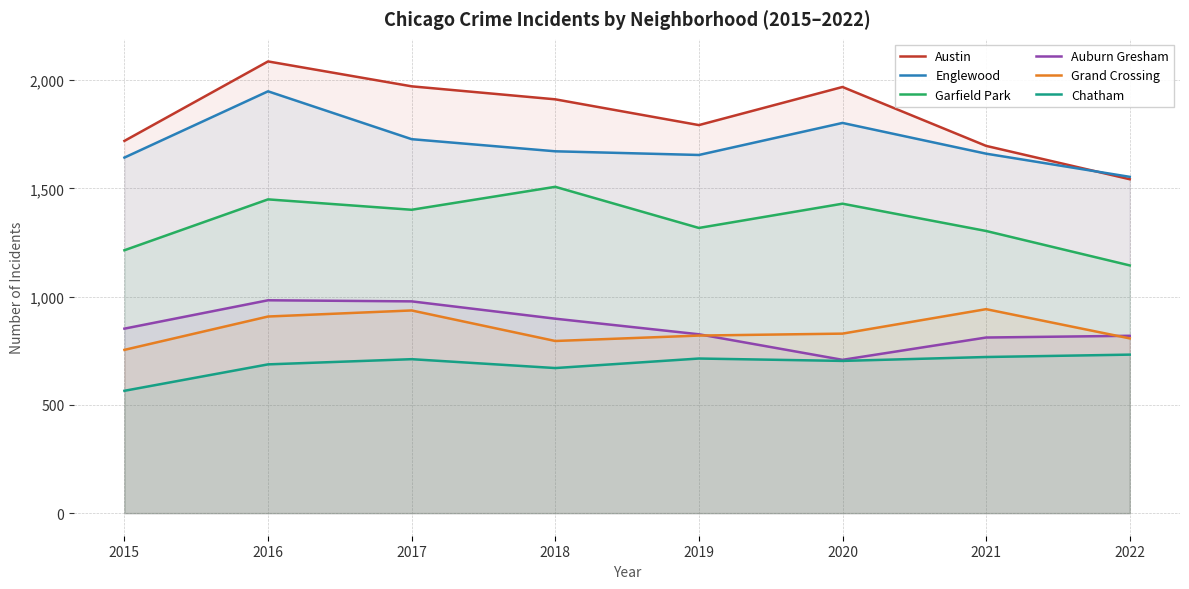

At how many categories does at least one series exceed 694?

8